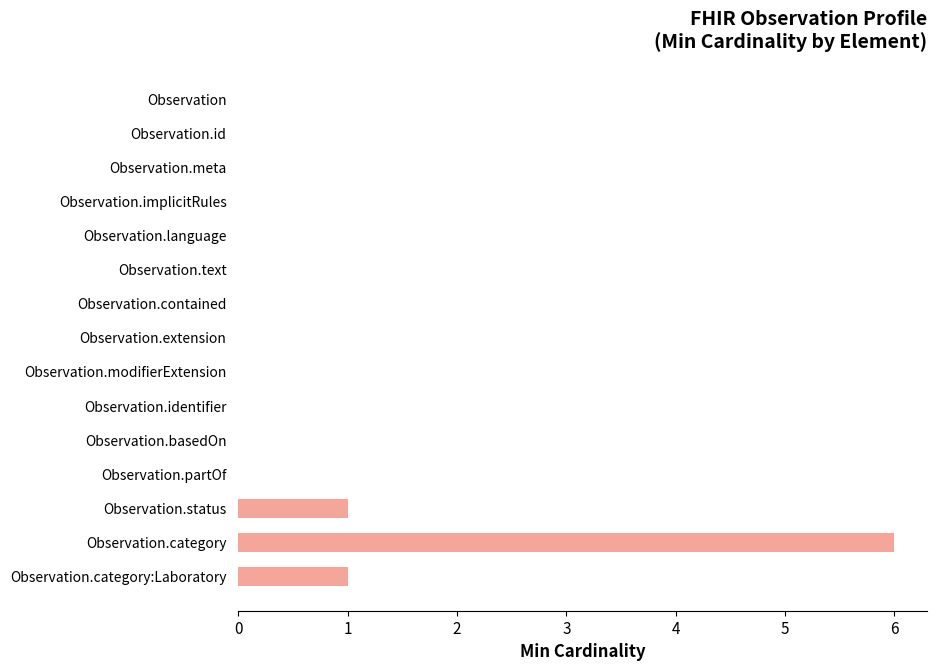

At which category does the chart reach its peak across all series?

Observation.category